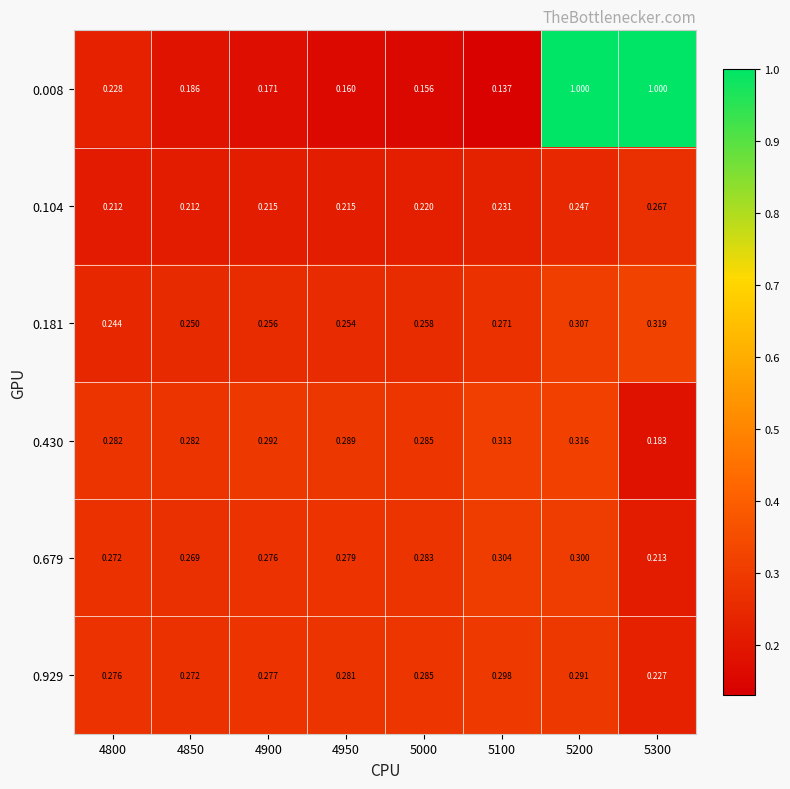

Is the value of 0.104 at 5000 greater than the value of 0.430 at 5300?

Yes